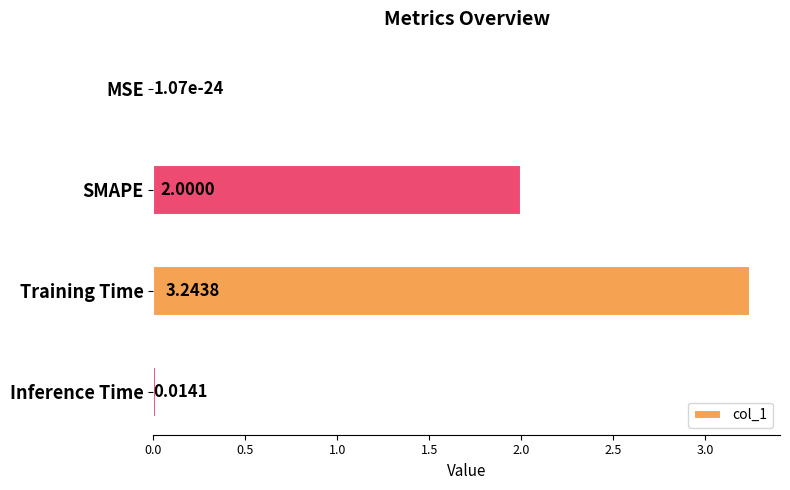

What is the change in value from SMAPE to Inference Time?

-2.0